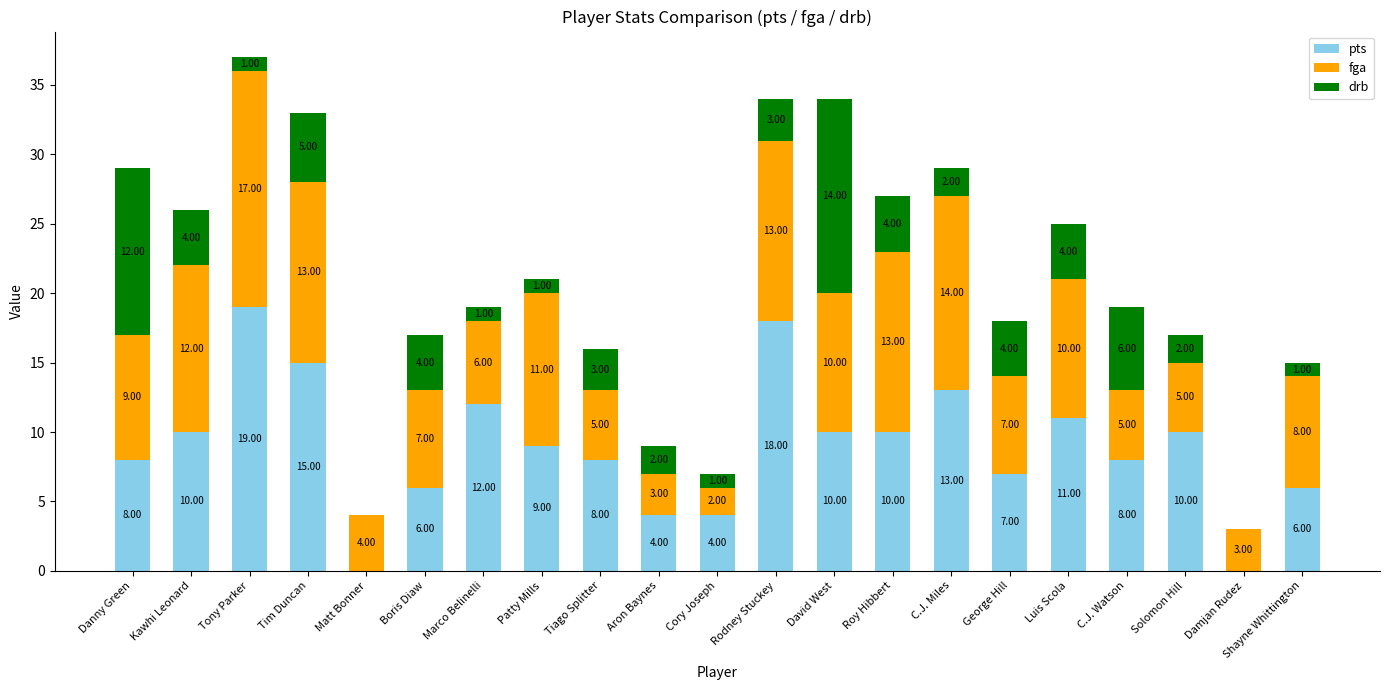

What is the total value across all series at Kawhi Leonard?

26